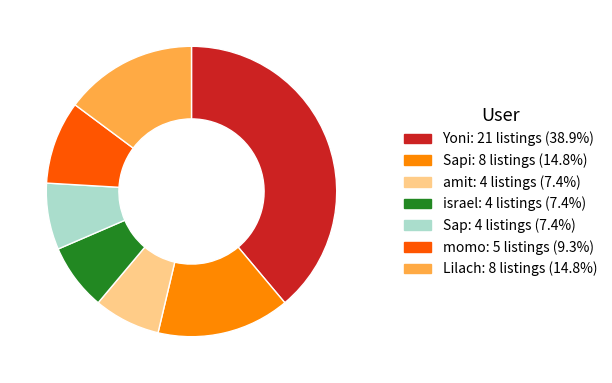

Count the number of slices in the pie.

7